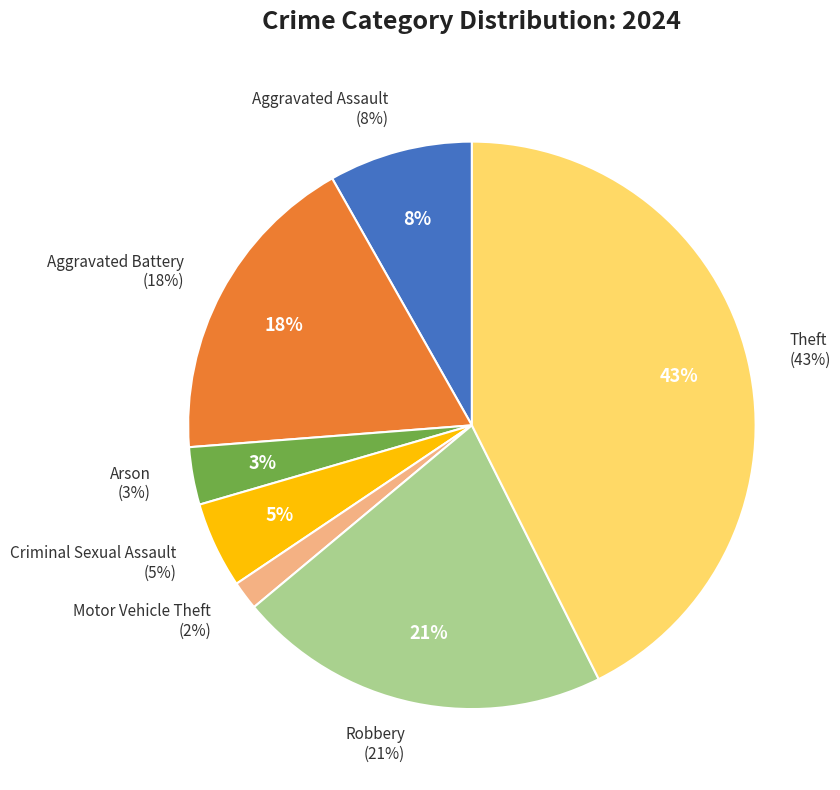

What is the ratio of the value at Criminal Sexual Assault to the value at Aggravated Battery?

0.3